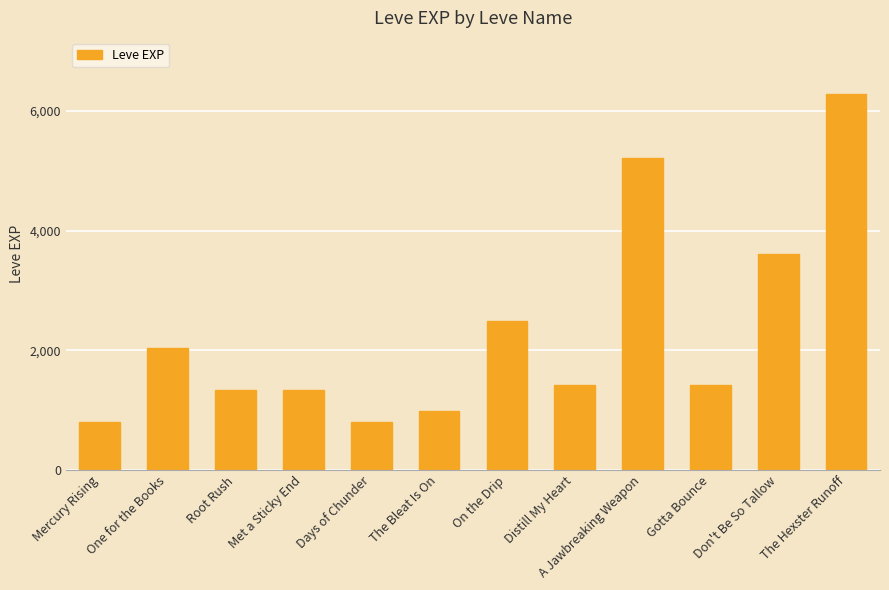

Between Don't Be So Tallow and The Bleat Is On, which is larger?

Don't Be So Tallow